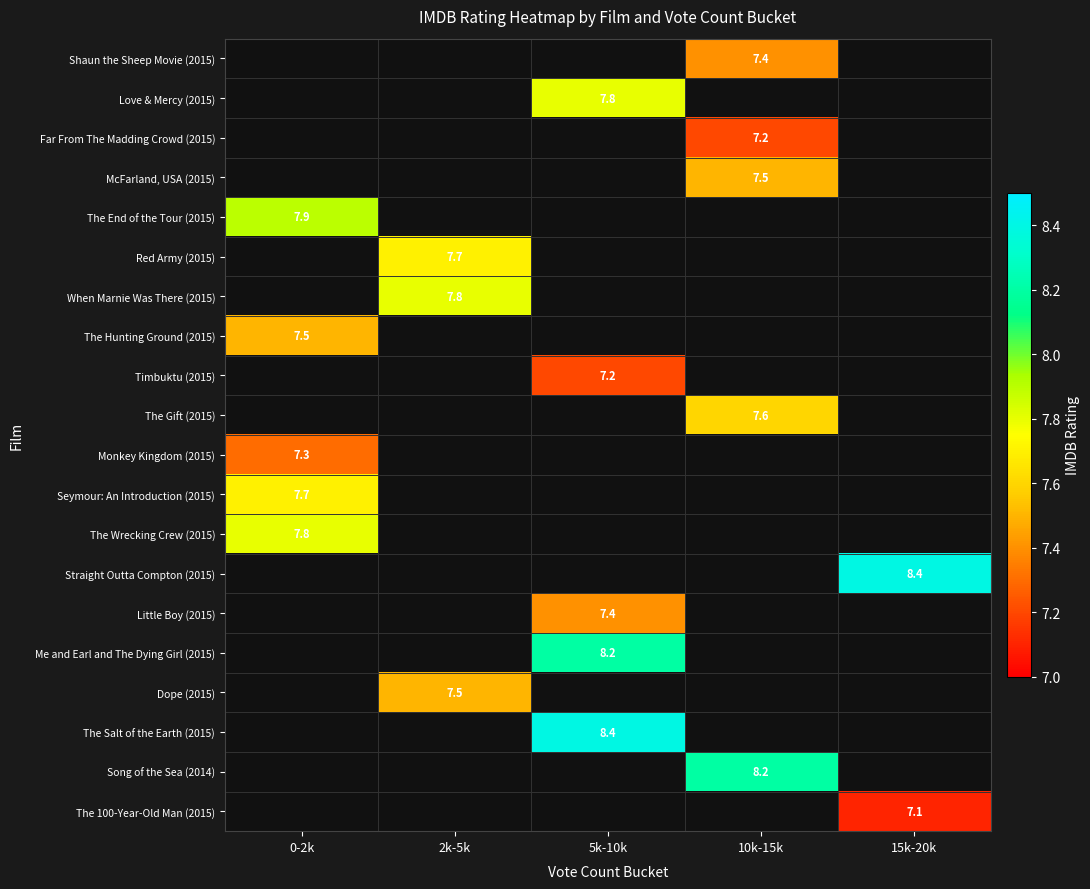

Is it true that Timbuktu (2015) equals 7.2 at 5k-10k?

True